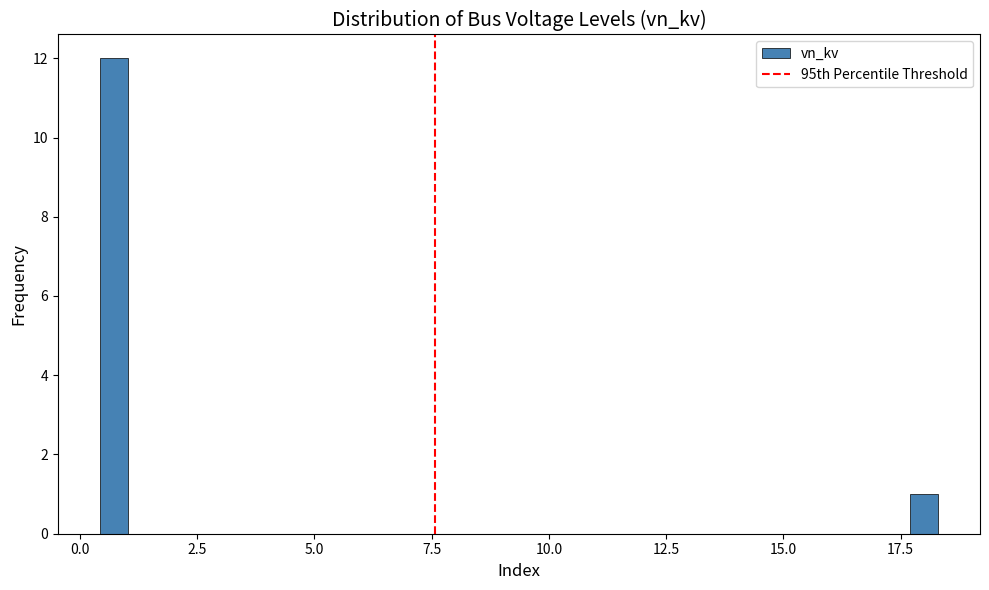

Around what value on the x-axis is the tallest bar? Give the approximate position of its centre, as read against the axis.

0.5